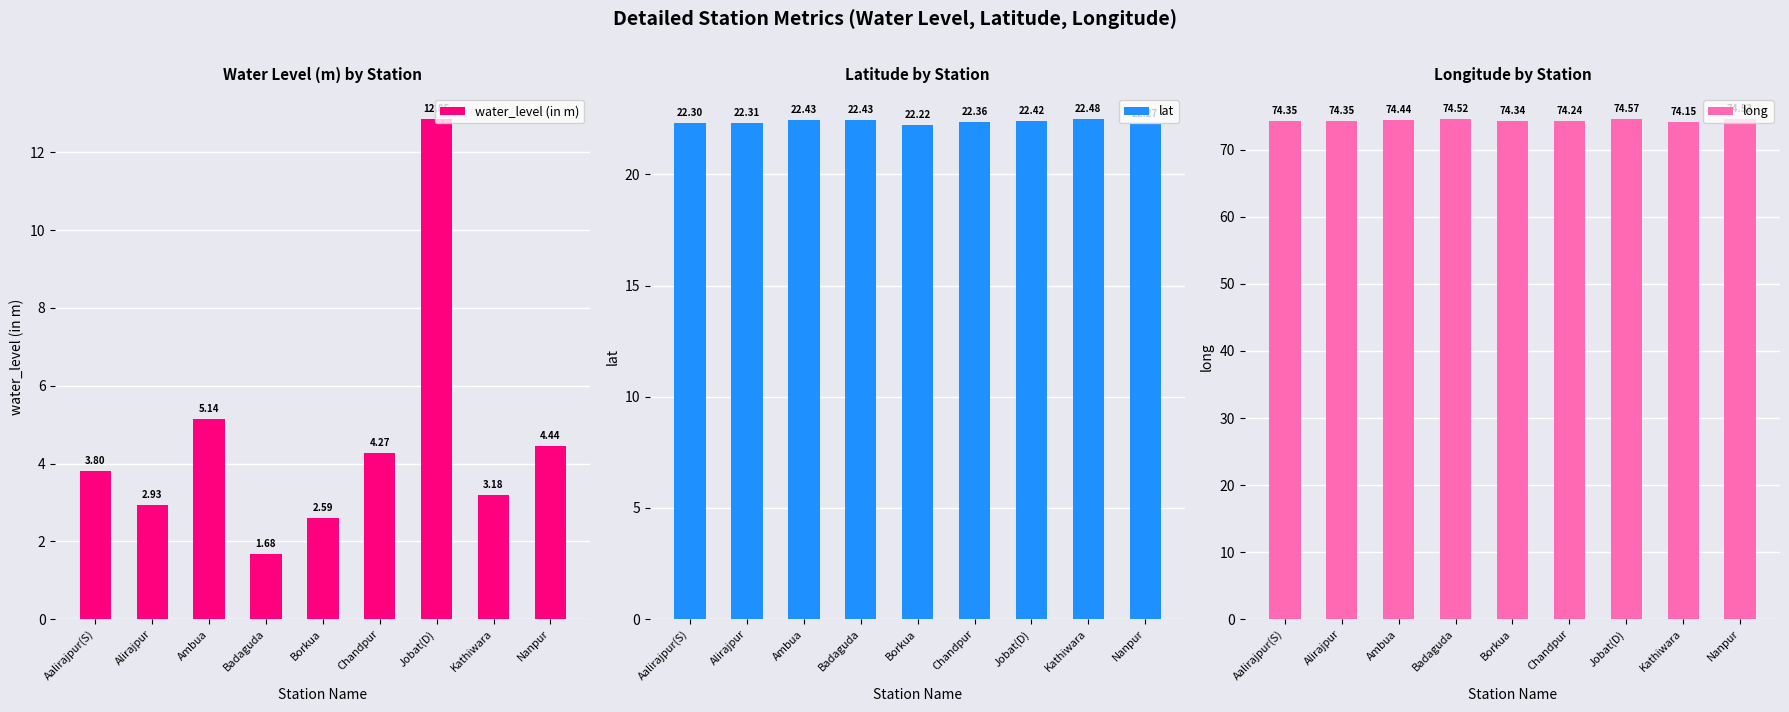

Are the bars grouped side by side (vs. stacked)?

Yes